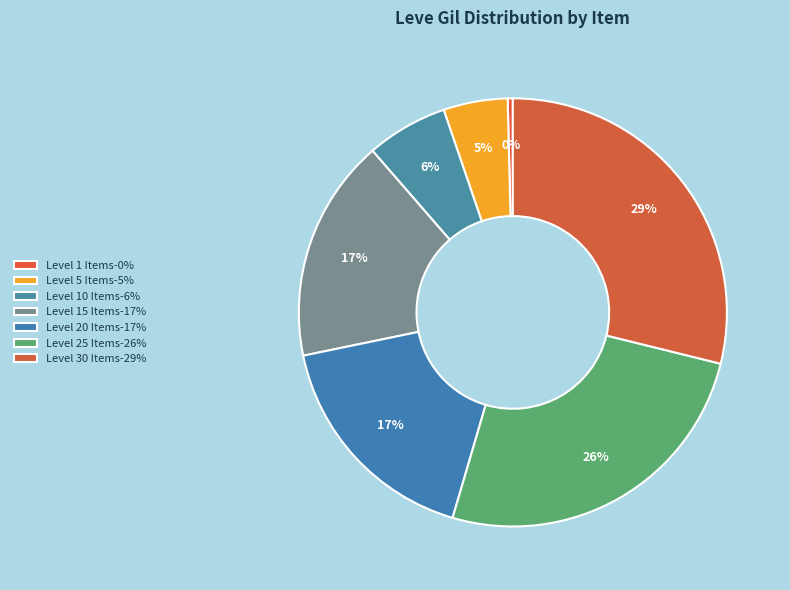

How many slices are in this pie chart?

7